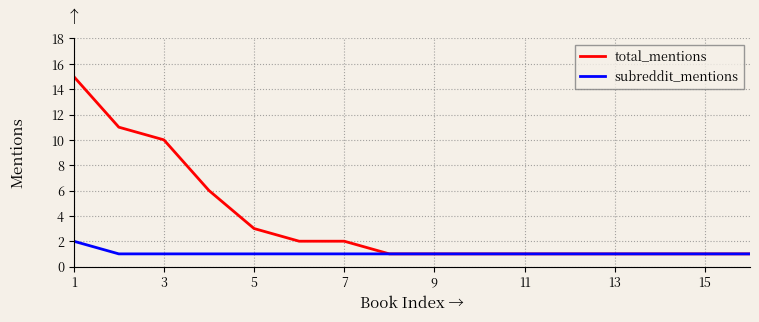

Which series has the largest range (max minus min)?

total_mentions